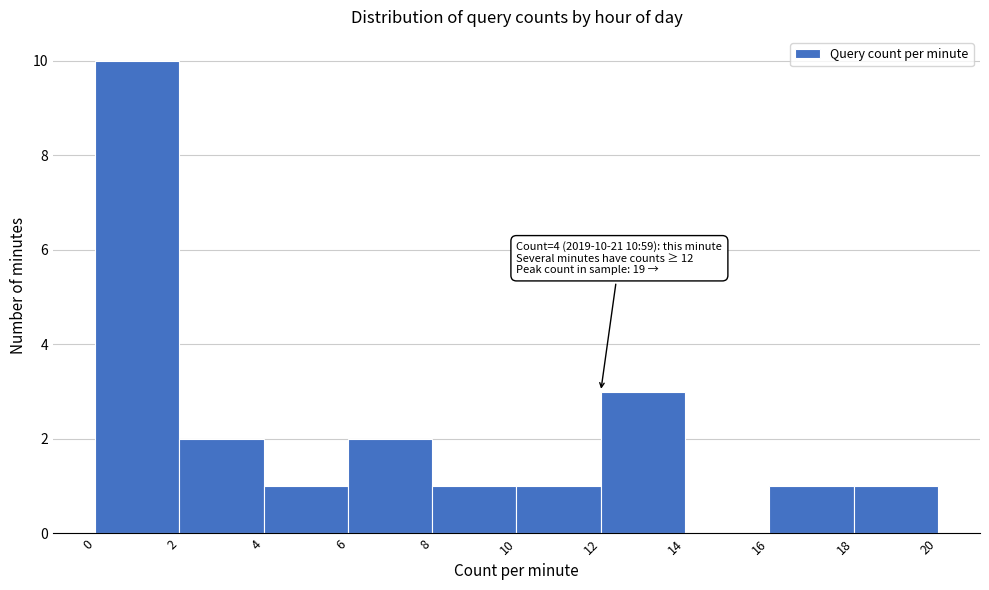

Which range on the x-axis has the tallest bar?

0 to 2